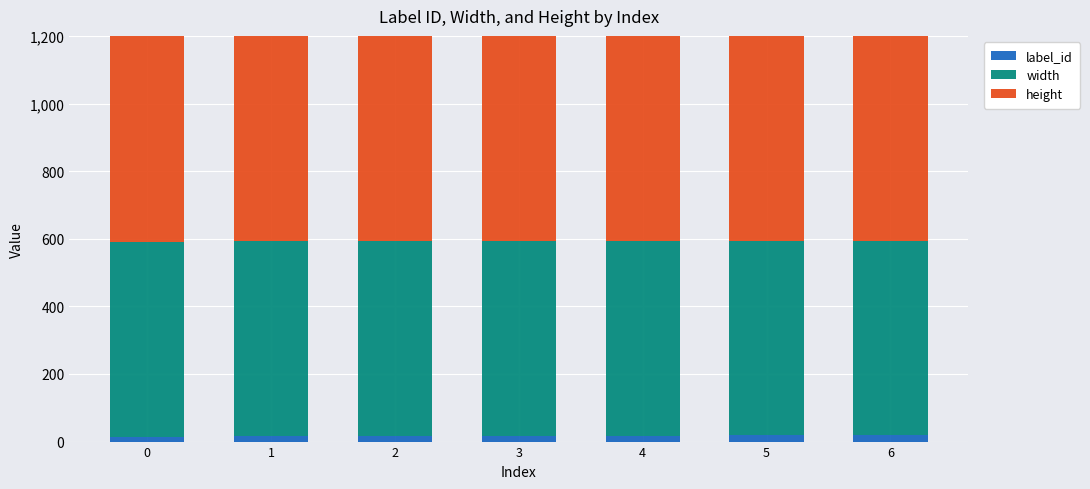

Between 0 and 5, which series saw the biggest shift?

label_id